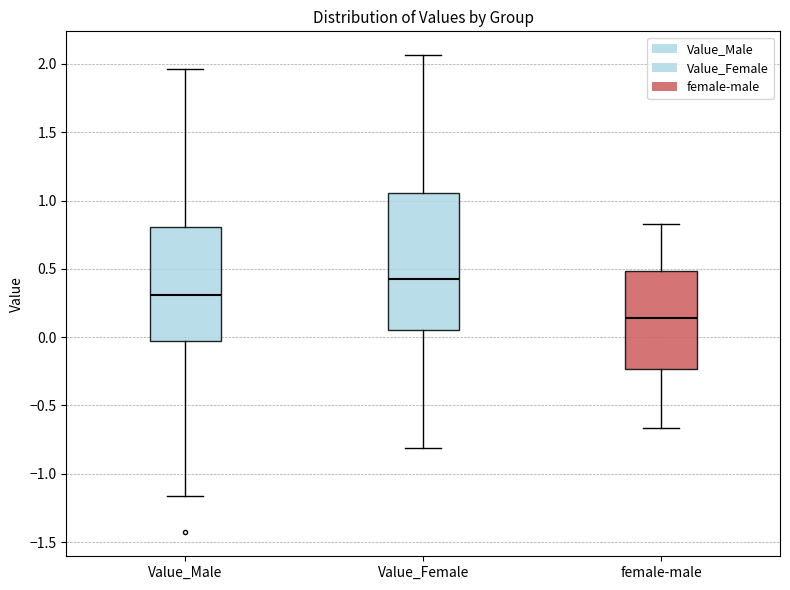

Where does the upper whisker of the box for Value_Male end on the y-axis? The values are not printed on the chart, so give them approximately, as read against the axis.

1.95